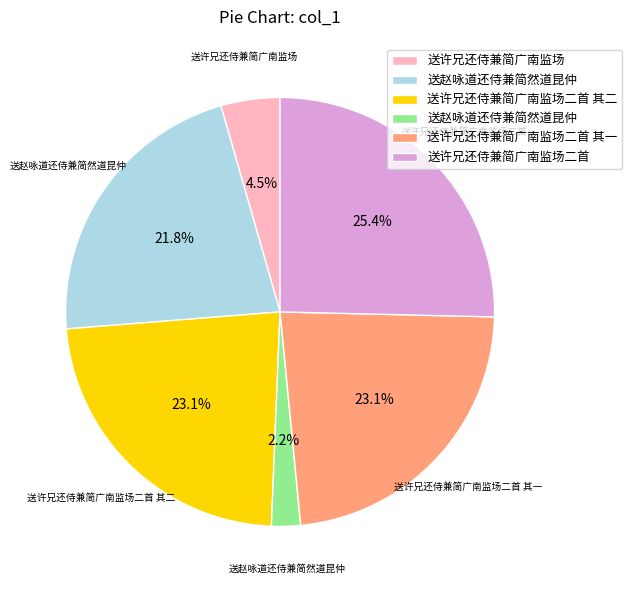

Does any single category account for the majority?

No